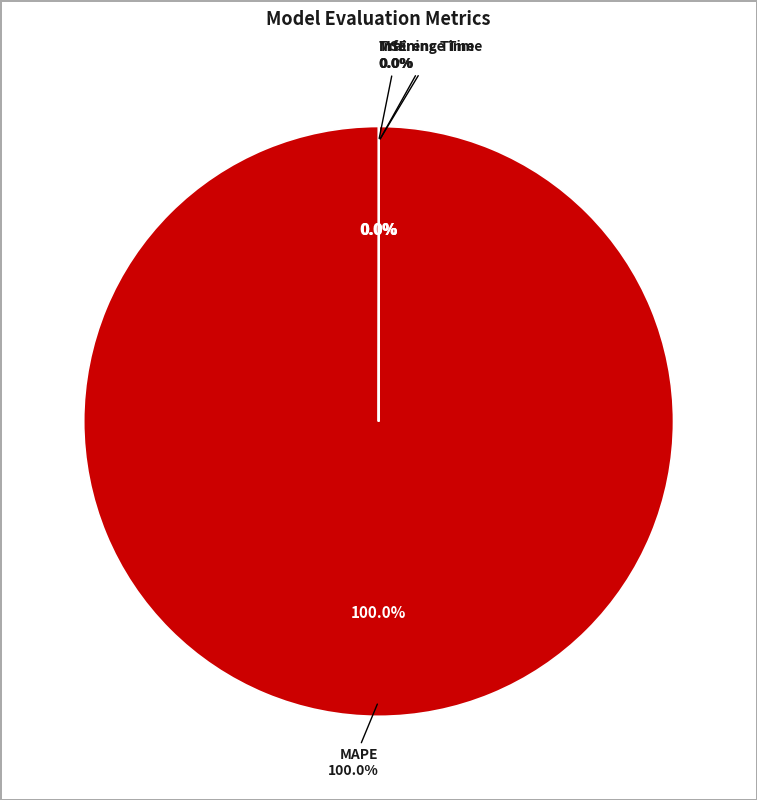

What is the majority slice?

MAPE